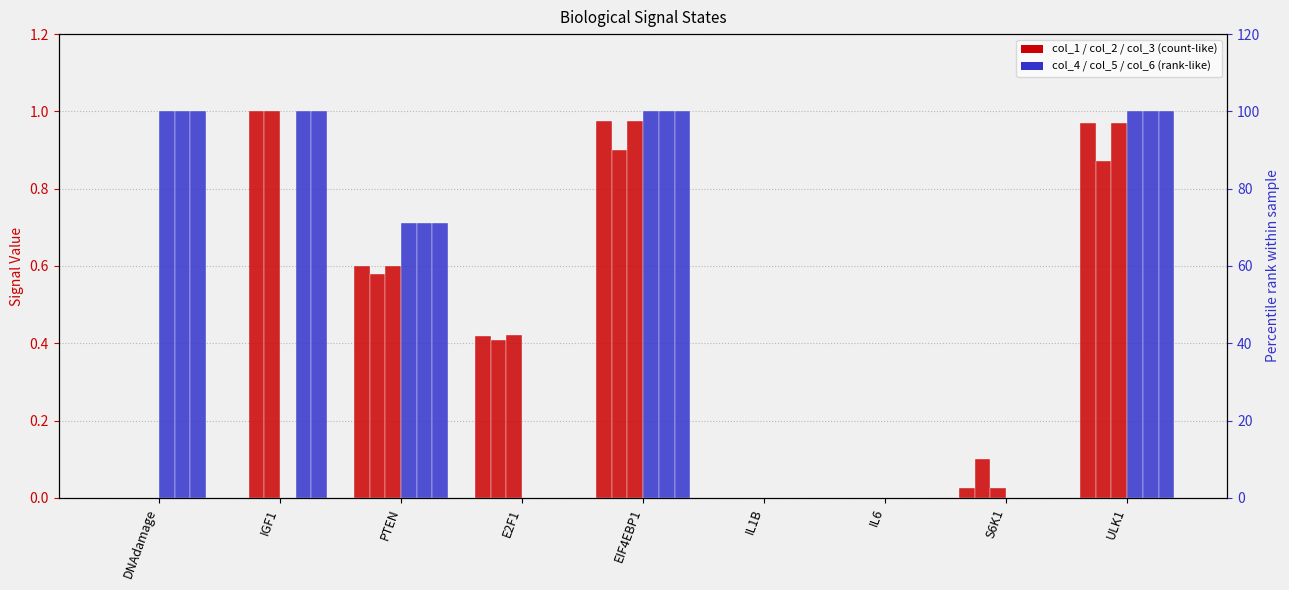

Which category has the lowest value across all series?

DNAdamage